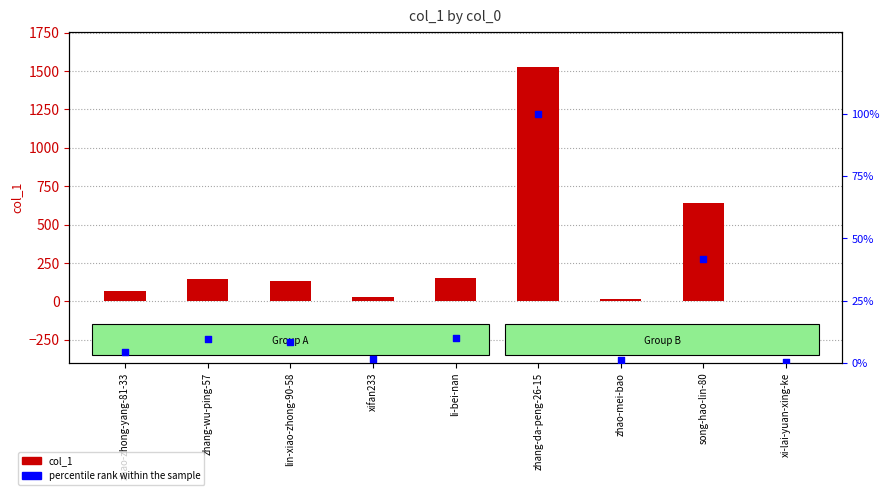

What is the total value across all series at zhang-da-peng-26-15?

1626.0